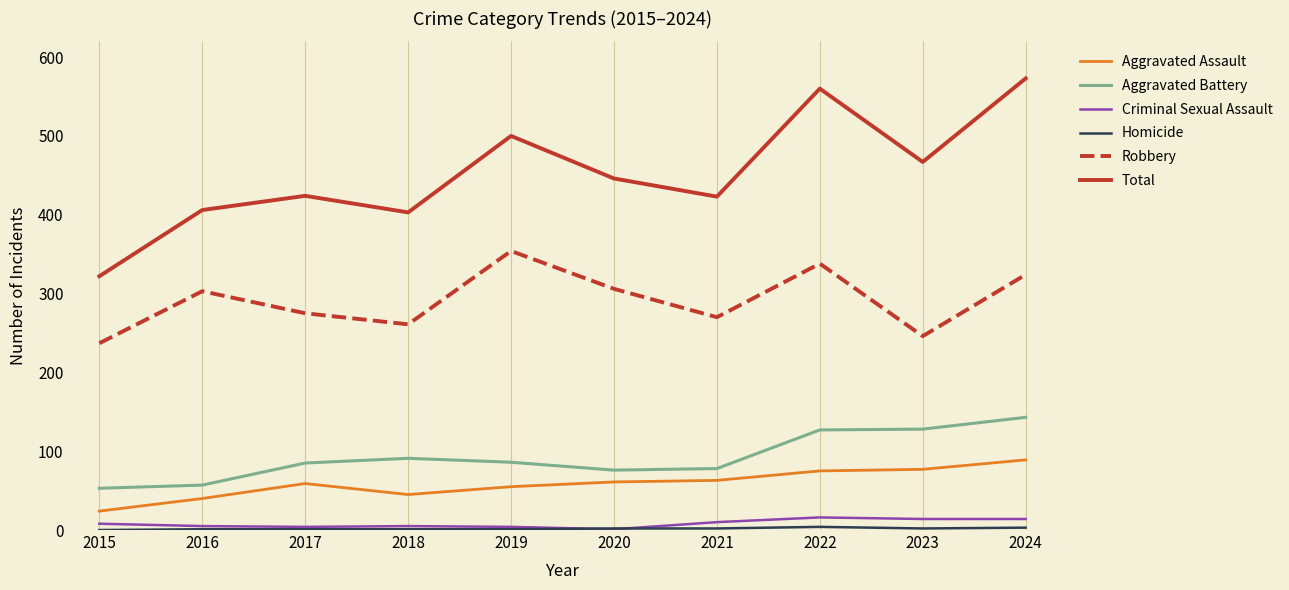

Which series changed the most between 2020 and 2024?

Total